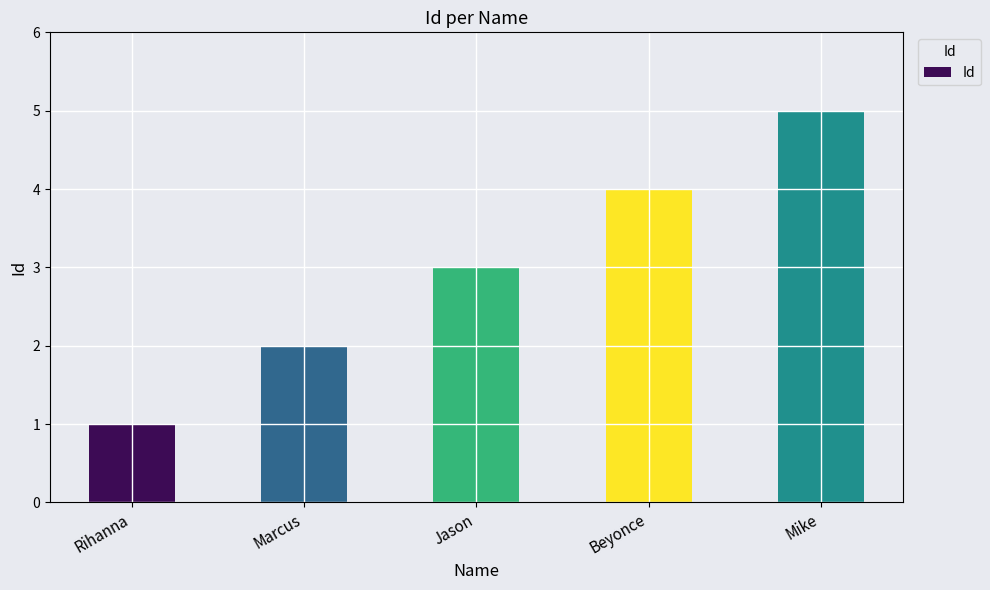

What is the value of the 1st bar from the left?

1